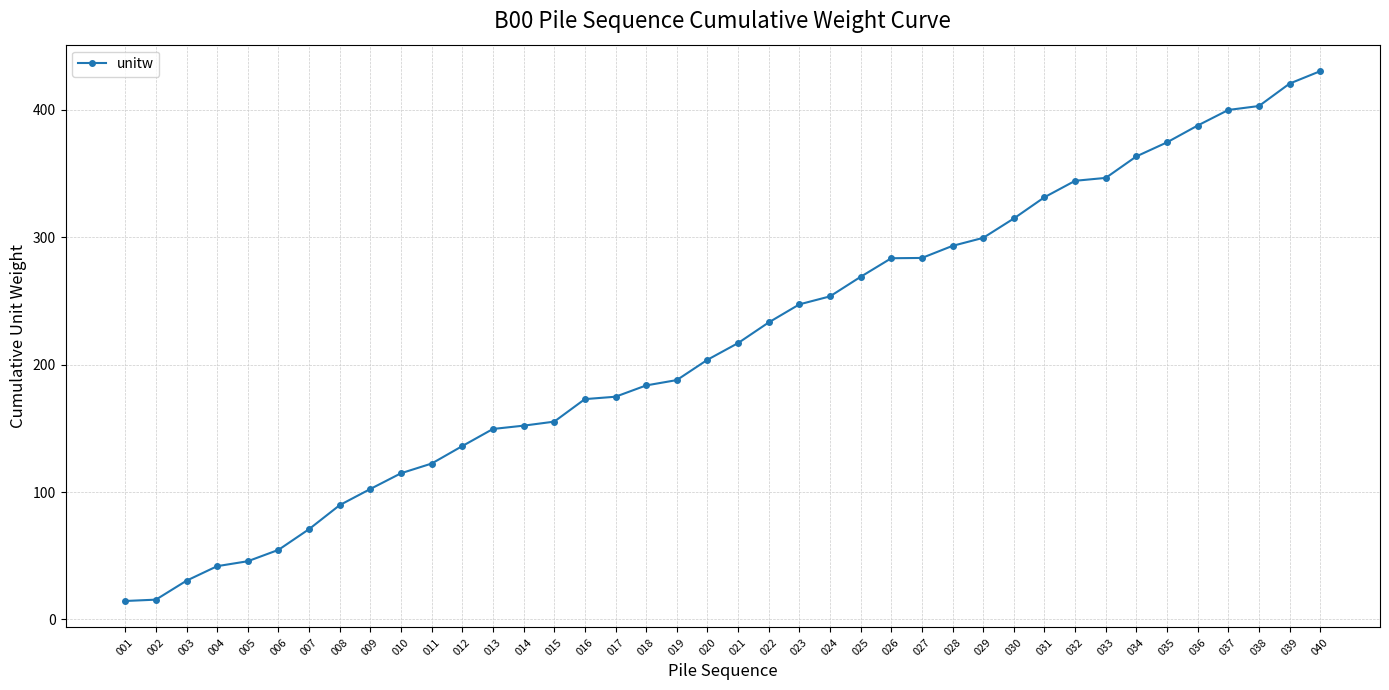

What is the sum of all values?

8716.8